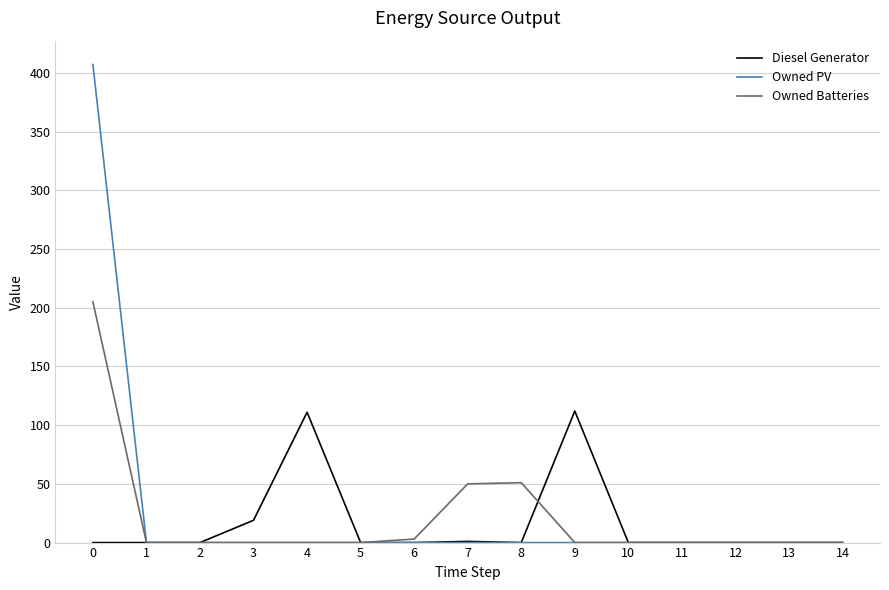

Is it true that Owned PV equals 223 at 6?

False